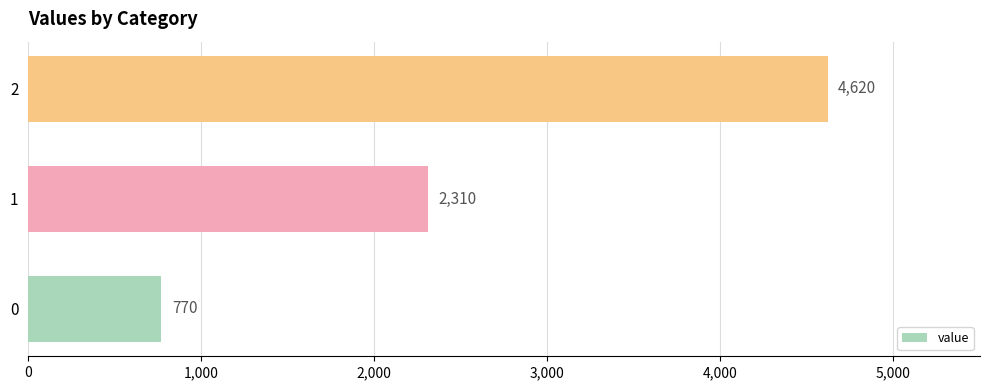

What is the sum of all values?

7700